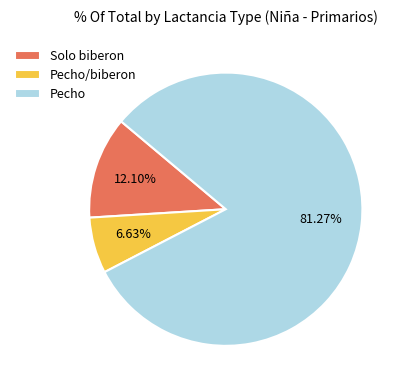

What percentage is the Solo biberon slice, to the nearest percent?

12%